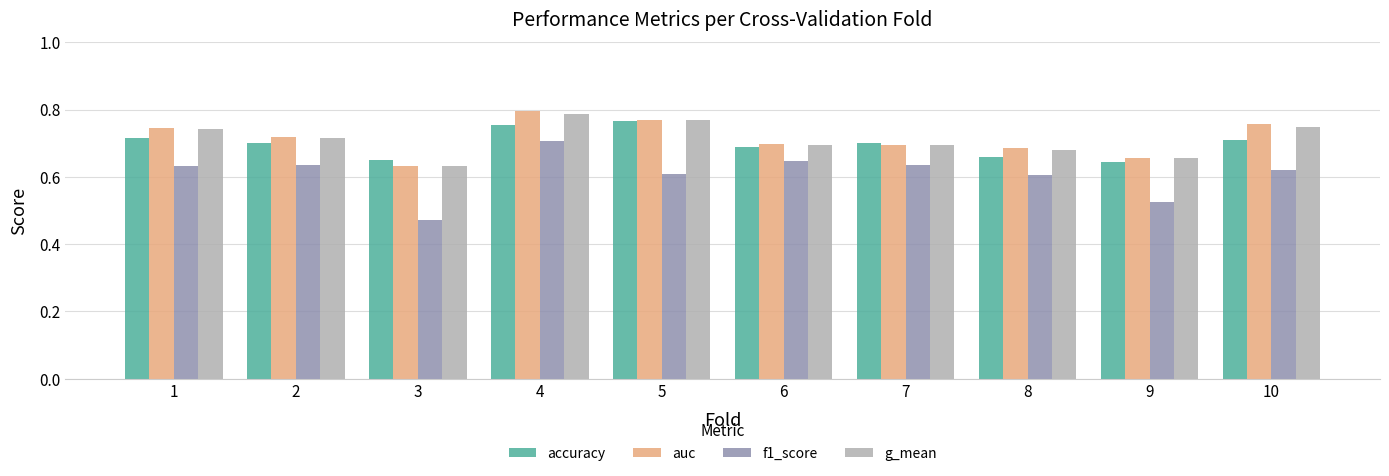

Which category has the lowest value in the f1_score series?

3